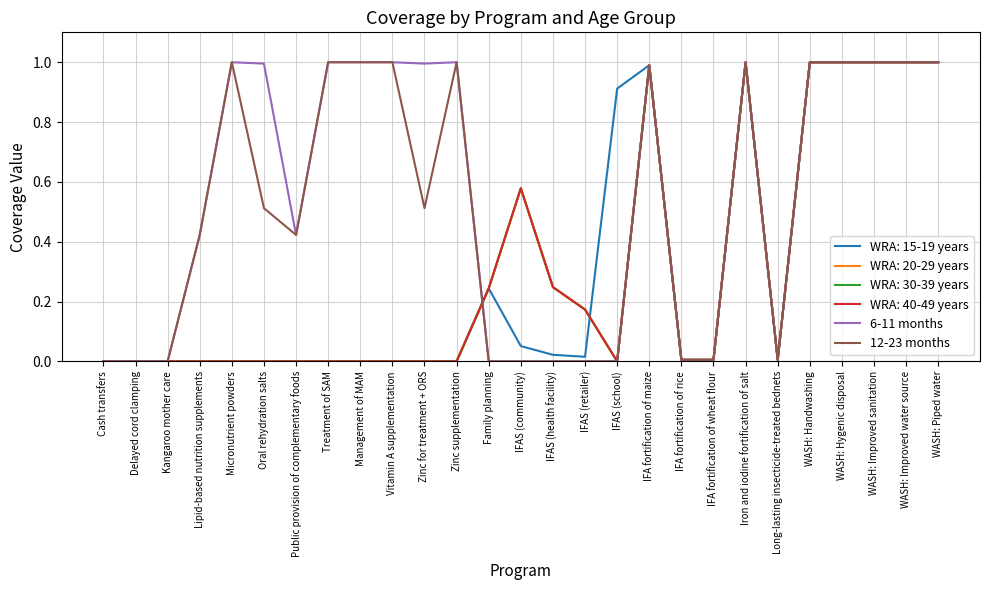

Does the chart have visible grid lines?

Yes